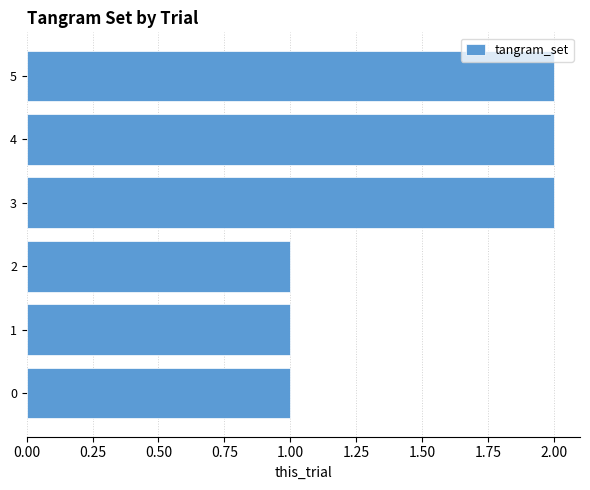

What is the difference between the maximum and minimum values?

1